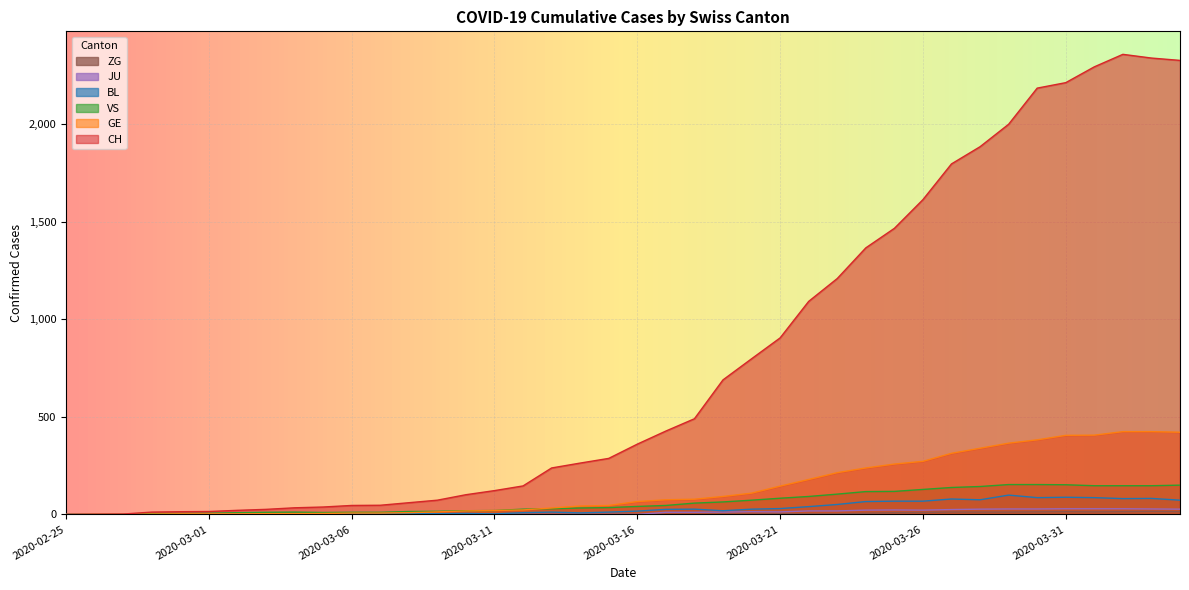

Reading left to right, what are all the values shown in this chart?

CH: 0	1	2	12	14	15	21	26	34	38	46	47	60	73	101	122	146	238	263	287	360	427	490	689	797	904	1091	1208	1365	1465	1612	1795	1883	1998	2183	2211	2292	2356	2337	2325
GE: 0	1	1	2	3	3	3	4	4	5	7	7	9	13	18	20	23	33	43	46	66	75	78	92	109	145	179	214	238	258	272	313	339	365	382	405	406	424	424	421
JU: 0	0	0	0	0	0	0	0	0	0	0	0	0	0	0	0	0	0	0	0	0	11	11	12	14	13	18	18	22	23	22	25	27	28	28	29	29	29	28	27
VS: 0	0	0	5	5	6	9	11	12	10	11	11	15	16	19	20	27	29	33	35	41	46	58	64	73	83	92	104	117	118	128	138	143	153	153	152	147	147	147	150
BL: 0	0	0	0	1	1	1	1	1	1	4	4	4	4	5	3	9	12	8	12	17	26	27	19	27	30	40	51	66	68	68	79	75	99	86	88	86	81	82	73
ZG: 0	0	0	0	0	0	0	0	0	0	0	0	0	0	0	0	0	0	0	0	0	0	0	1	1	3	3	3	6	9	10	12	12	12	13	14	13	14	15	14